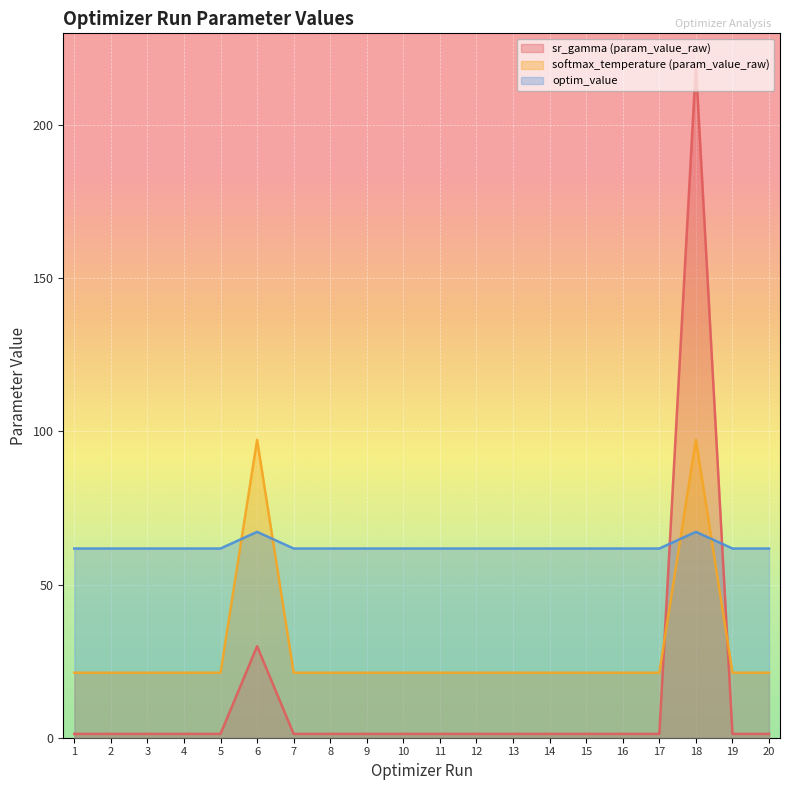

What is the value of the optim_value point at the 19th from the left?

61.8